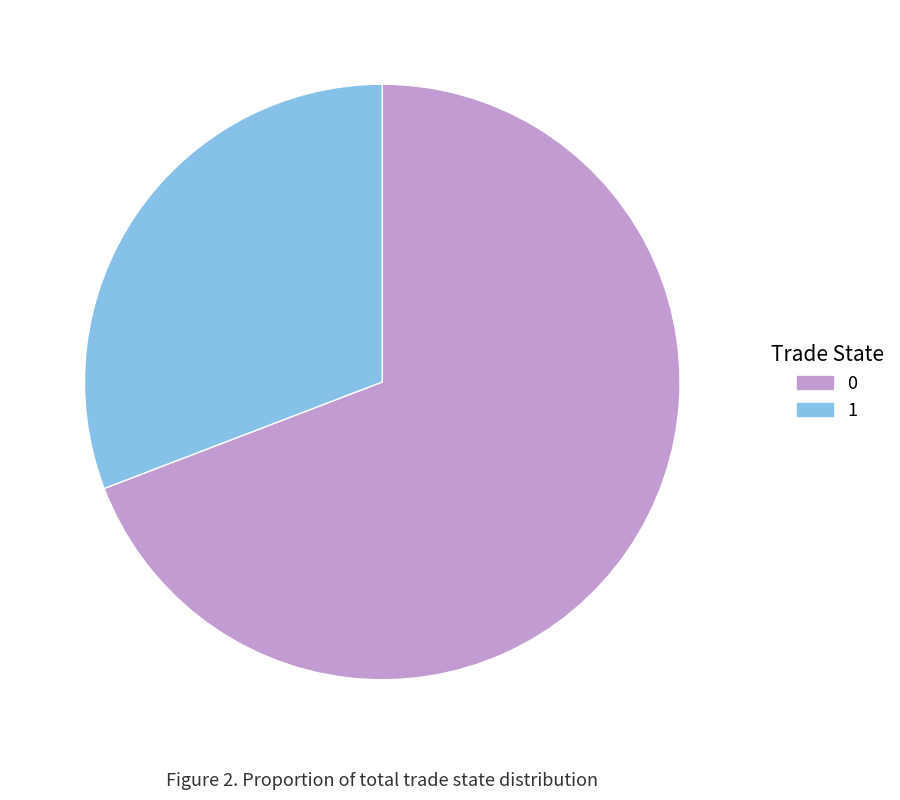

Combined, do 0 and 1 account for over 50%?

Yes